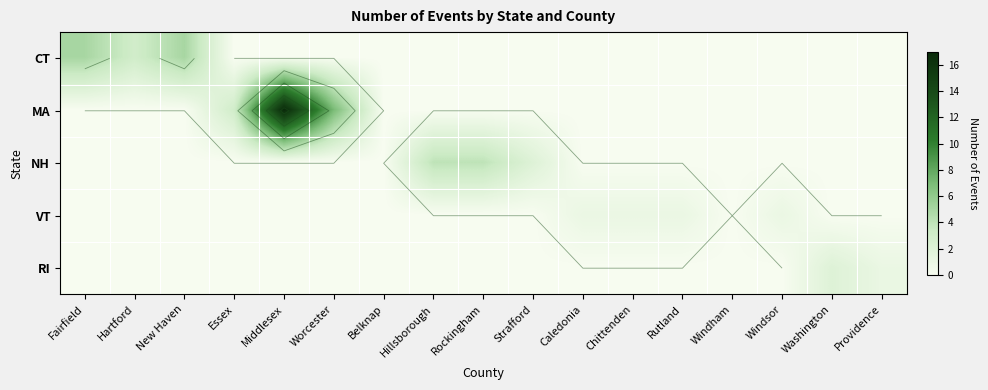

Is it true that NH equals 0 at Washington?

True